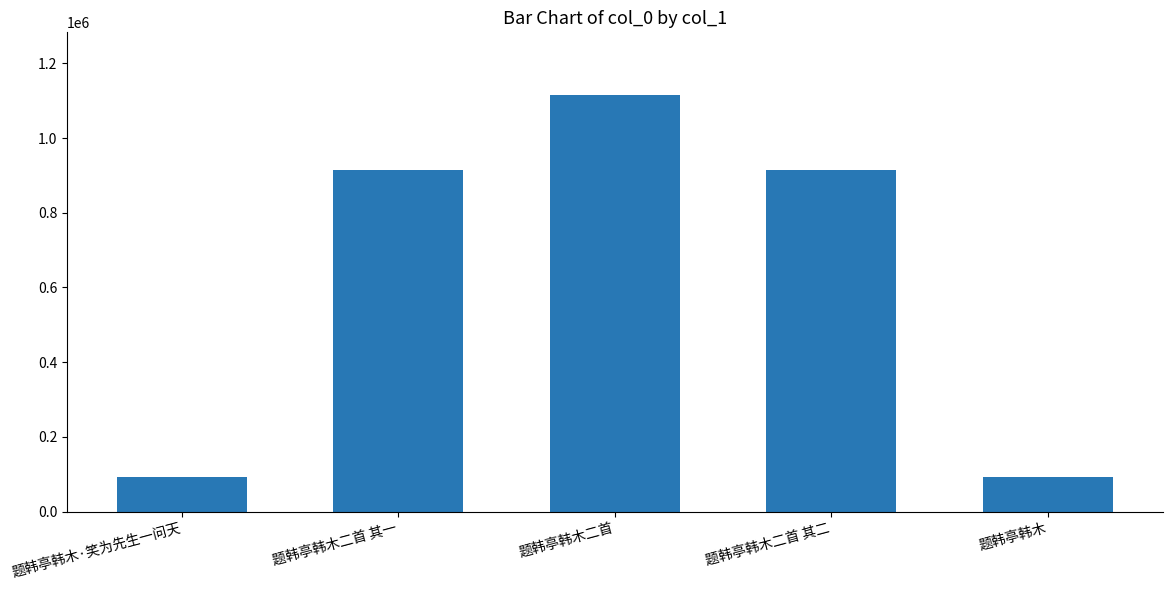

What is the approximate value at 题韩亭韩木二首 其一, to the nearest 50?

913900